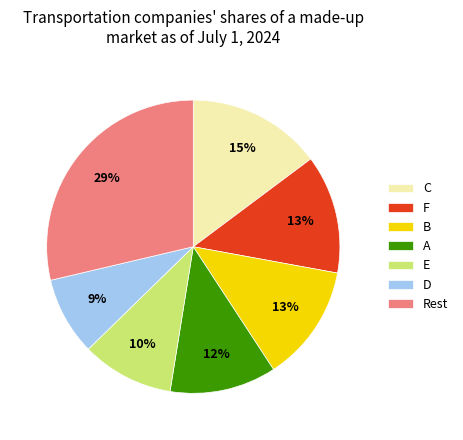

What percentage is the E slice, to the nearest percent?

10%